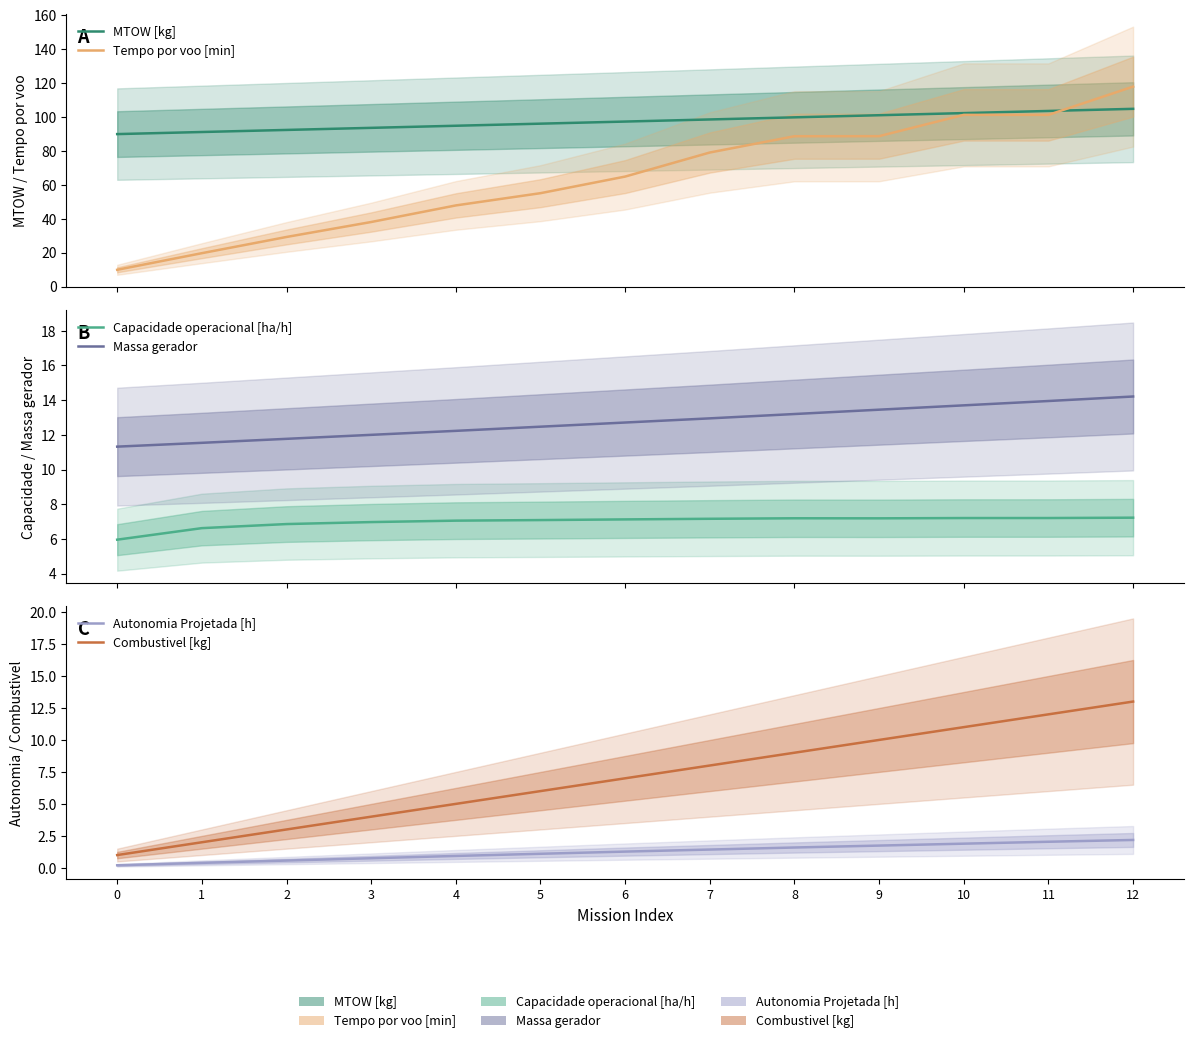

Which series has the largest range (max minus min)?

Tempo por voo [min]